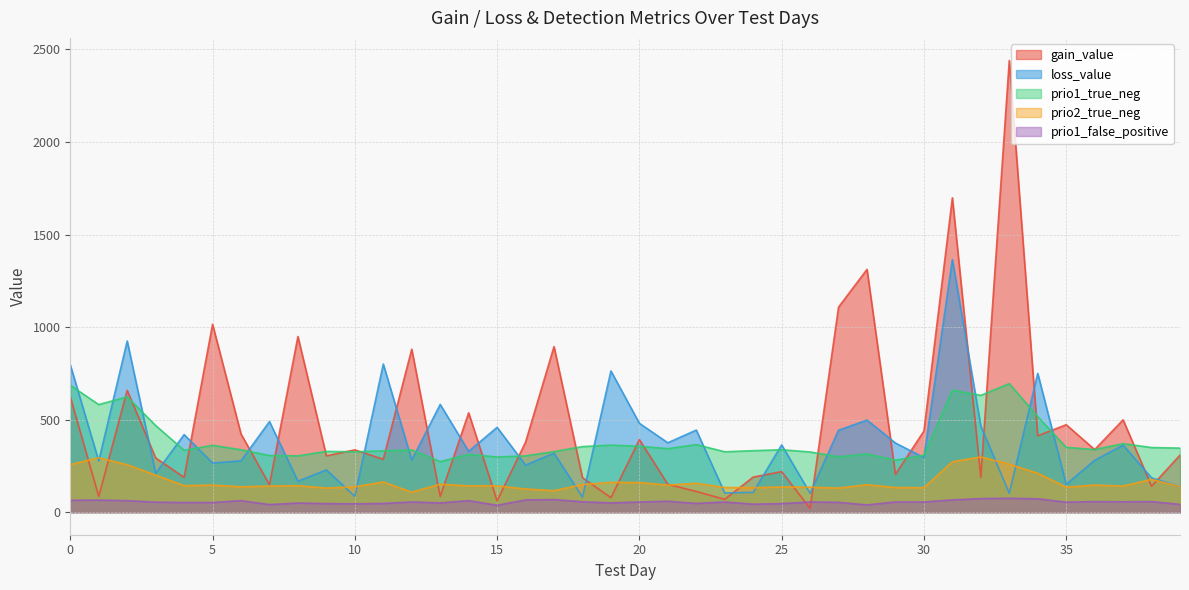

Which series has the largest range (max minus min)?

gain_value